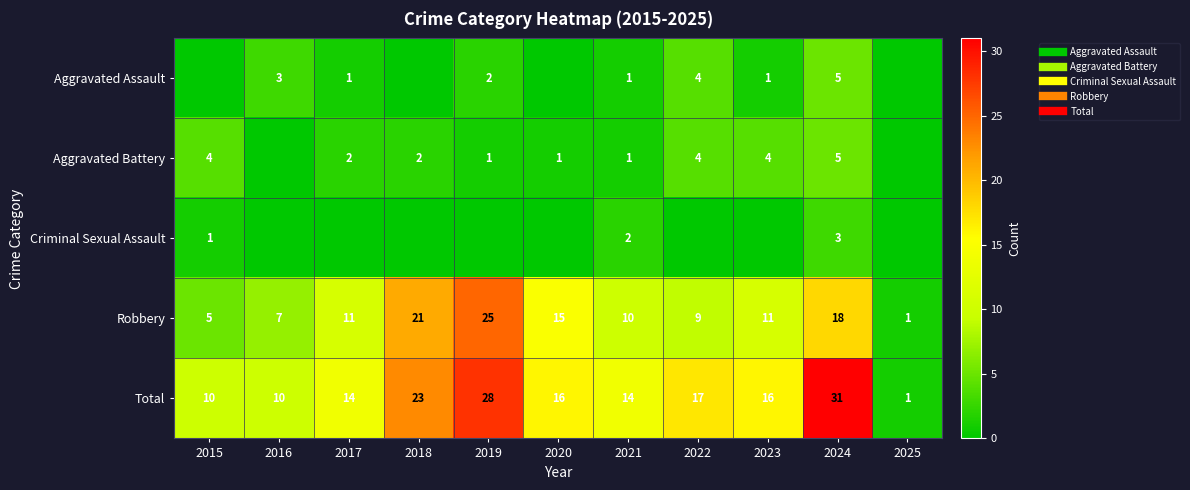

Where is Total nearest to the value 16?

2020